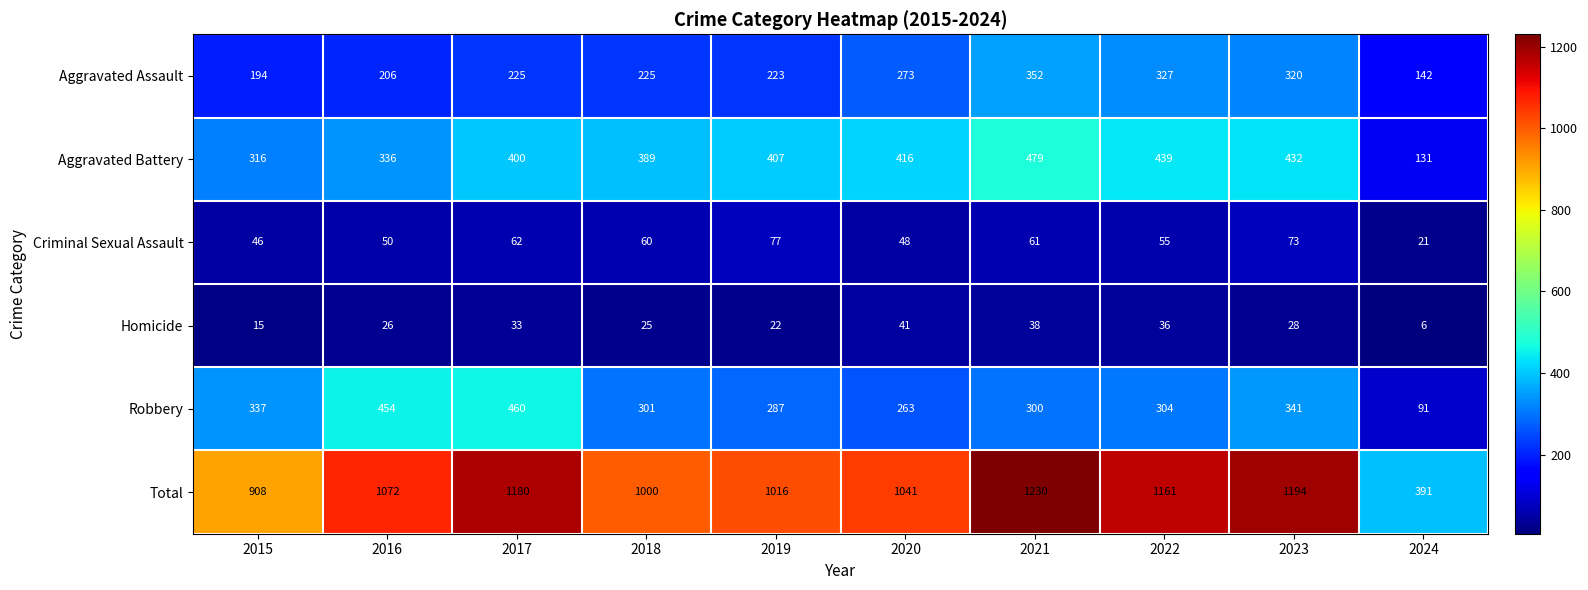

What is the total value across all series at 2024?

782